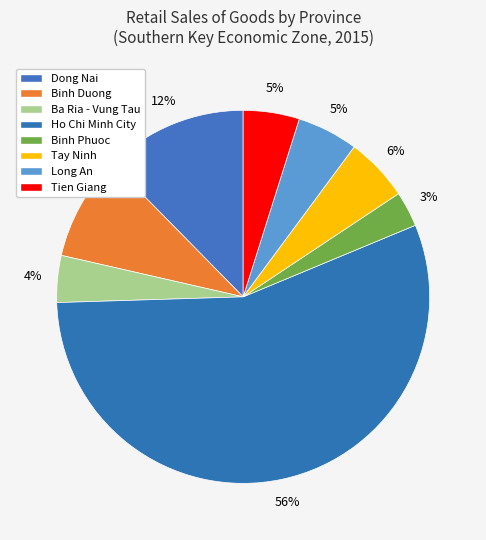

Which category has the smallest portion of the pie?

Binh Phuoc